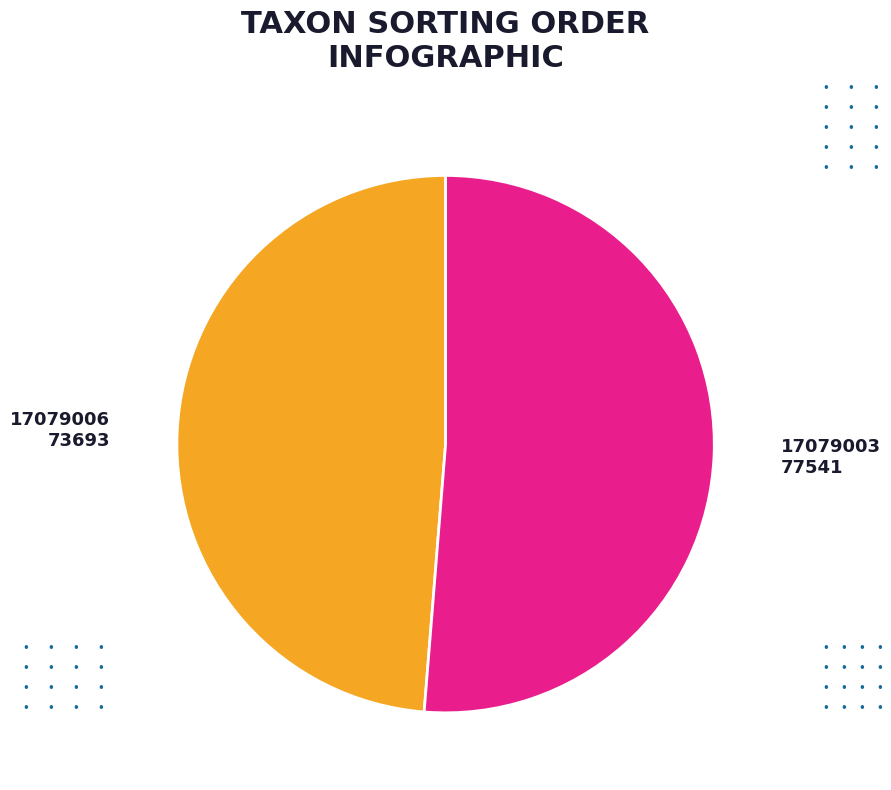

What is the largest slice in the pie chart?

17079003